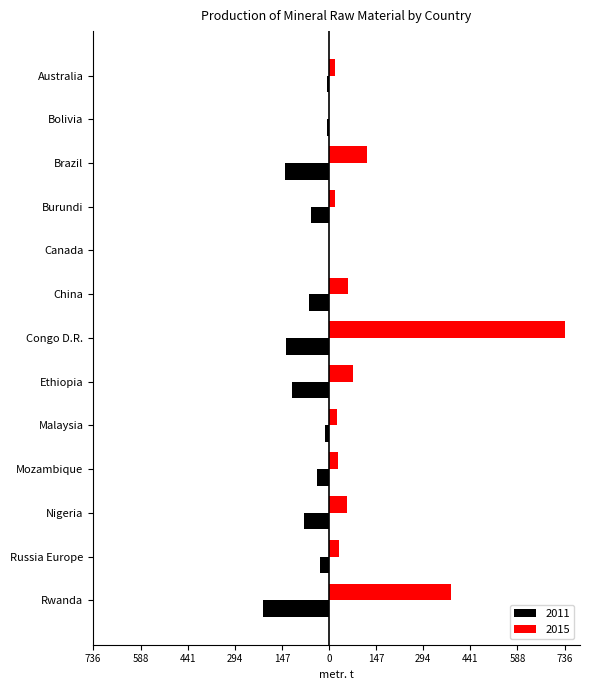

What are all the series names shown in the legend?

2011, 2015